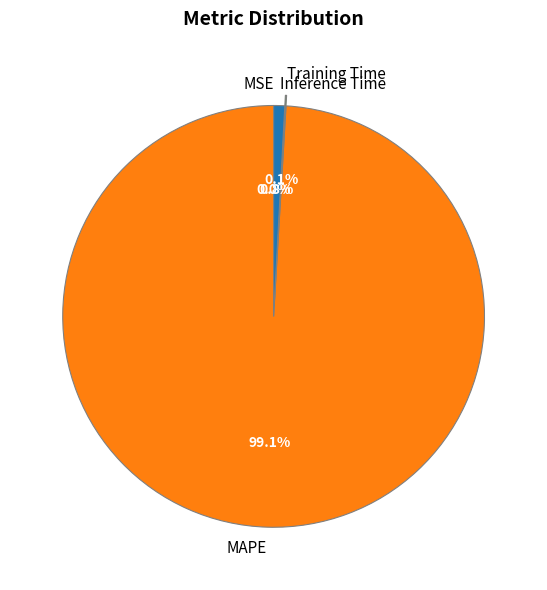

What portion of the pie excludes Inference Time?

99.2%